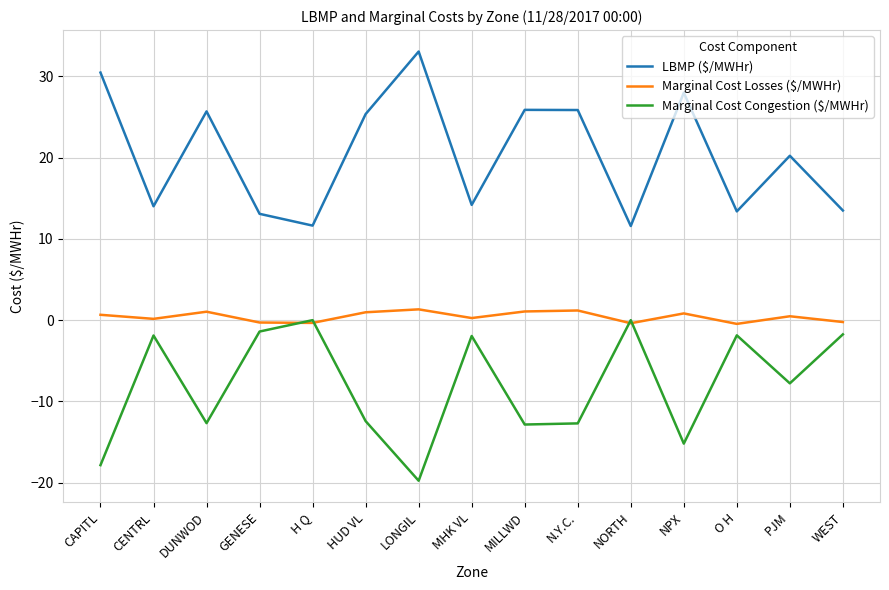

Between which two adjacent categories do Marginal Cost Losses ($/MWHr) and Marginal Cost Congestion ($/MWHr) first intersect?

GENESE and H Q